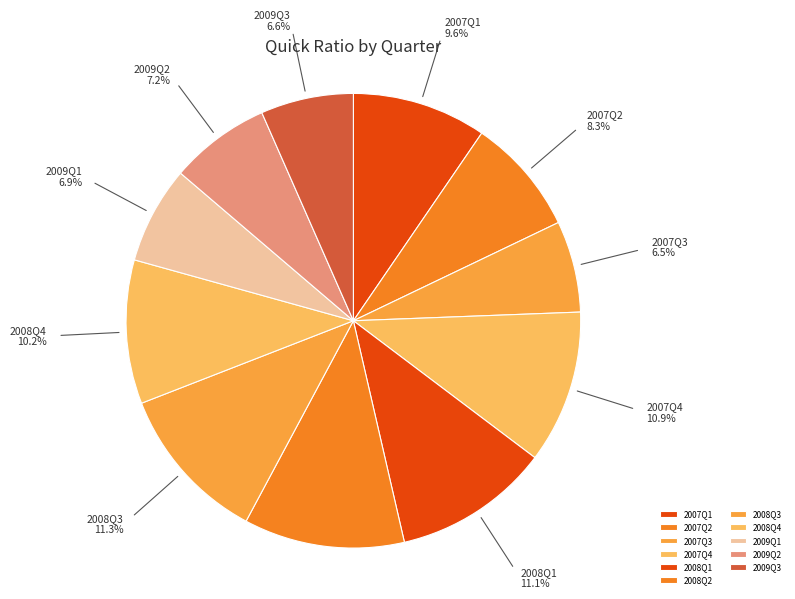

Count the number of slices in the pie.

11